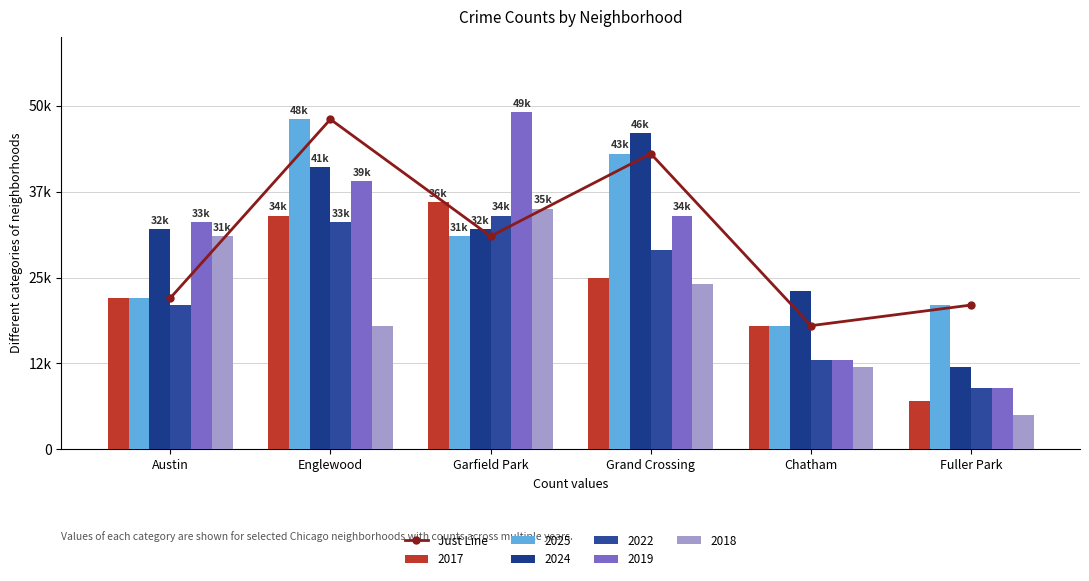

The chart shows a value of 14 at Fuller Park. True or false?

False